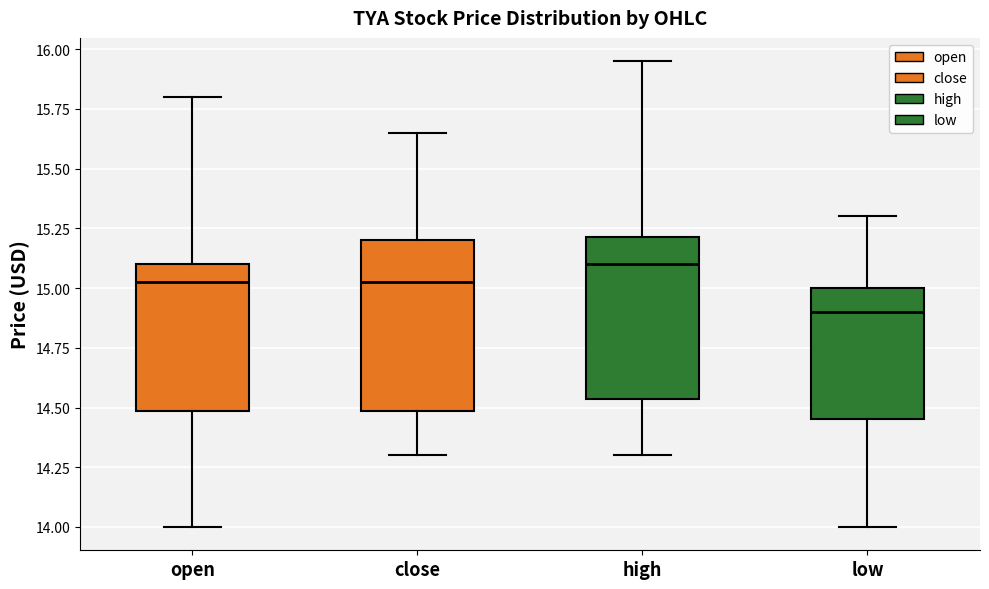

Reading left to right, read every box against the y-axis: the position of its median line, the range the box covers, and the ends of its whiskers. The values are not printed on the chart, so give them approximately, as read against the axis.

open: median 15.05, box 14.50 to 15.10, whiskers 14.00 to 15.80
close: median 15.05, box 14.50 to 15.20, whiskers 14.30 to 15.65
high: median 15.10, box 14.55 to 15.20, whiskers 14.30 to 15.95
low: median 14.90, box 14.45 to 15.00, whiskers 14.00 to 15.30